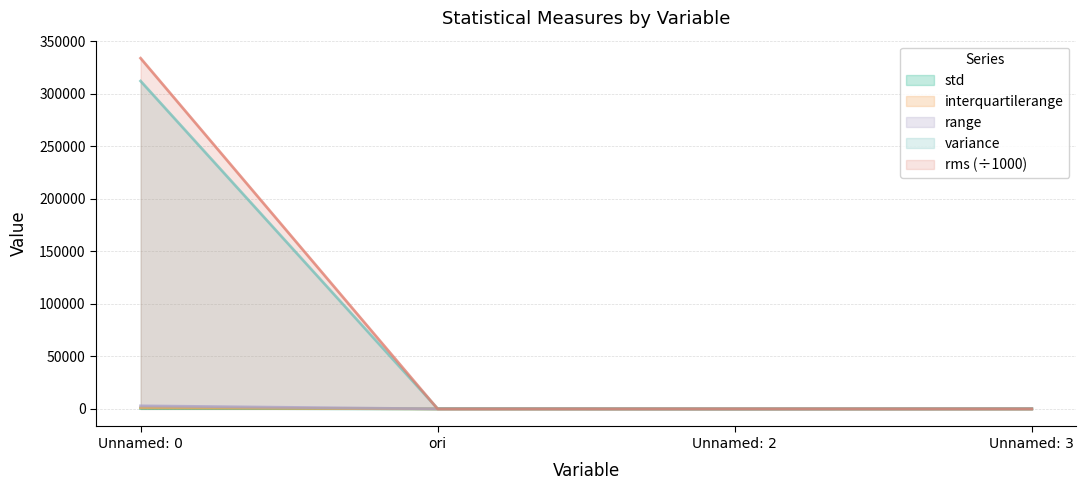

Is it true that range equals 10.3 at Unnamed: 2?

True